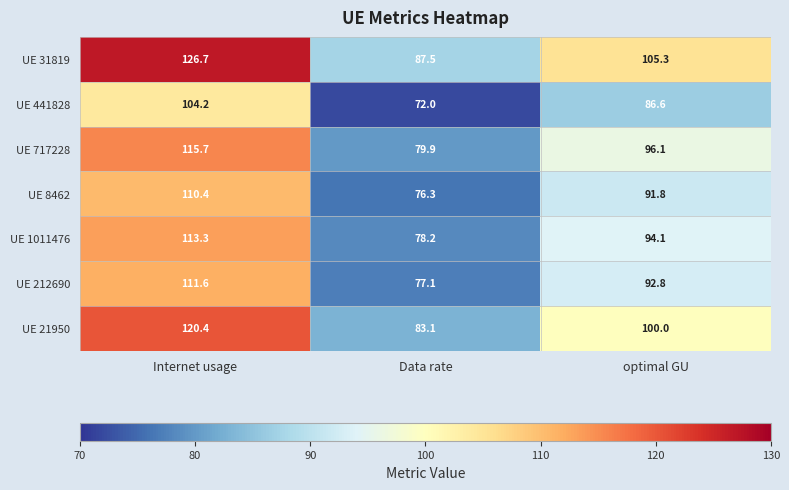

Rank the series at Internet usage from lowest to highest value.

UE 441828, UE 8462, UE 212690, UE 1011476, UE 717228, UE 21950, UE 31819